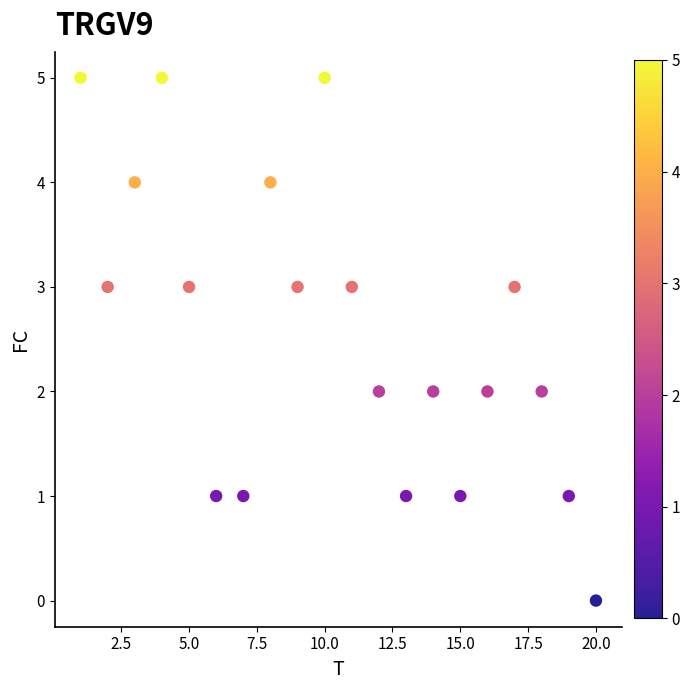

What is the range of Y values (max minus min)?

5